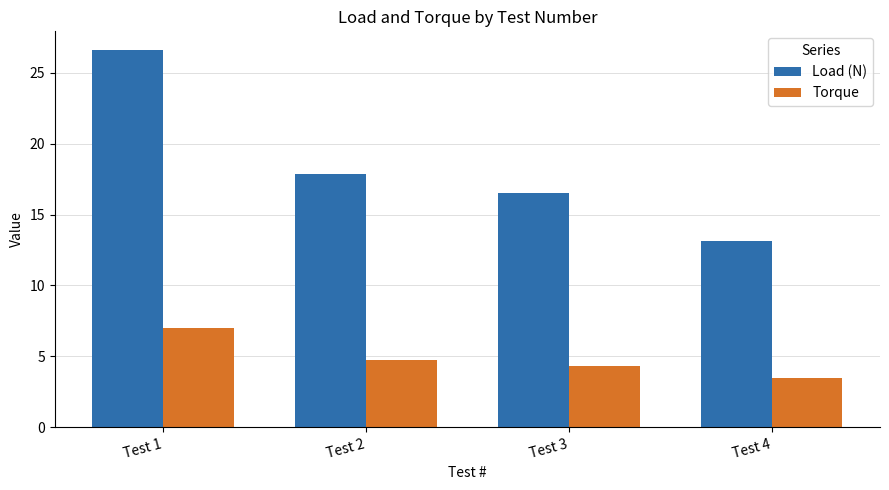

What are all the series names shown in the legend?

Load (N), Torque